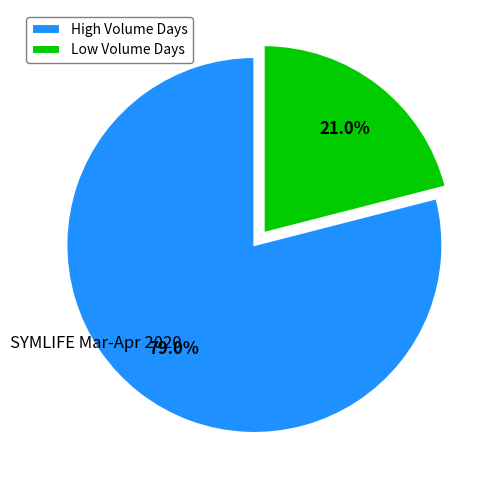

Rank the categories by value from lowest to highest.

Low Volume Days, High Volume Days